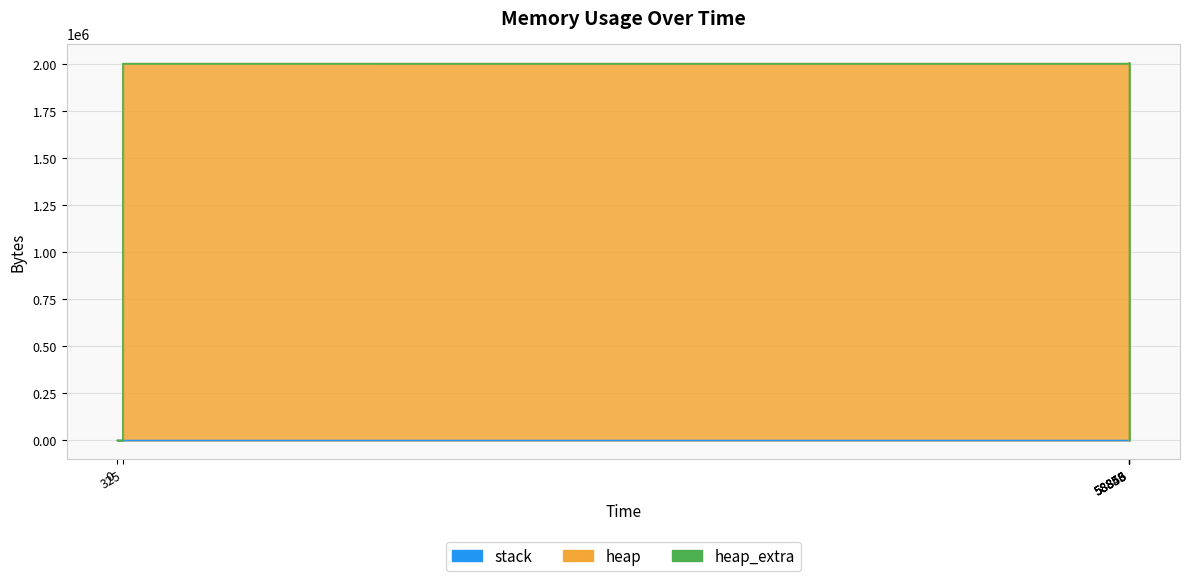

Reading left to right, what are all the values shown in this chart?

heap: 0	472	4568	2004568	2004637	2005109	2009205	2009205	2005109	2004637	2000541	2000069	2000000	0
heap_extra: 0	16	24	32	51	67	75	75	67	51	43	27	8	0
stack: 0	0	0	0	0	0	0	0	0	0	0	0	0	0